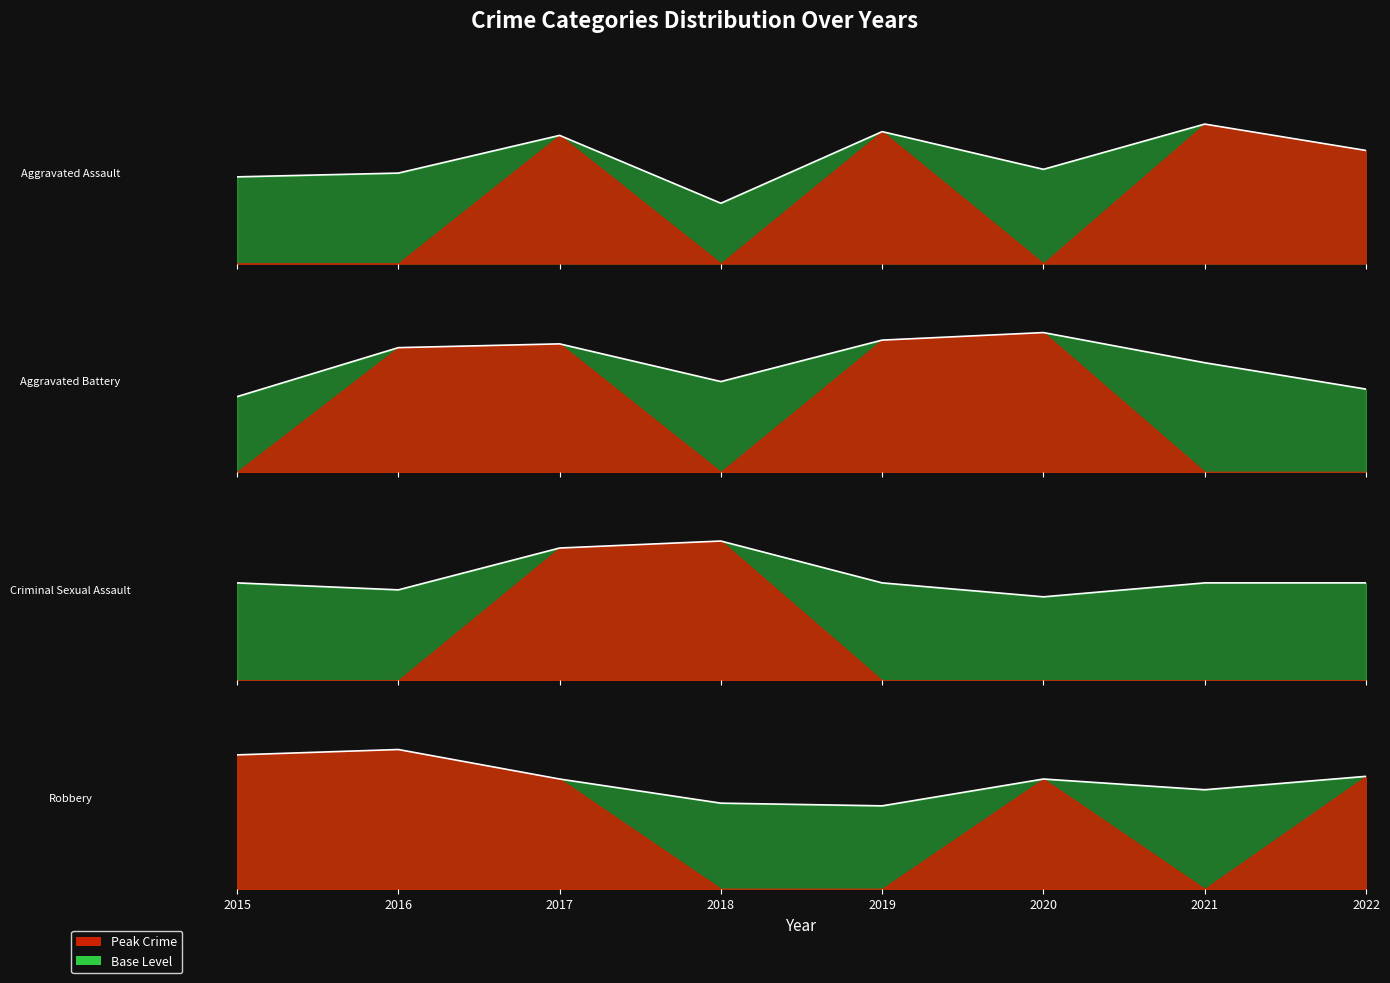

The value of Aggravated Battery at 2015 is 20. True or false?

True